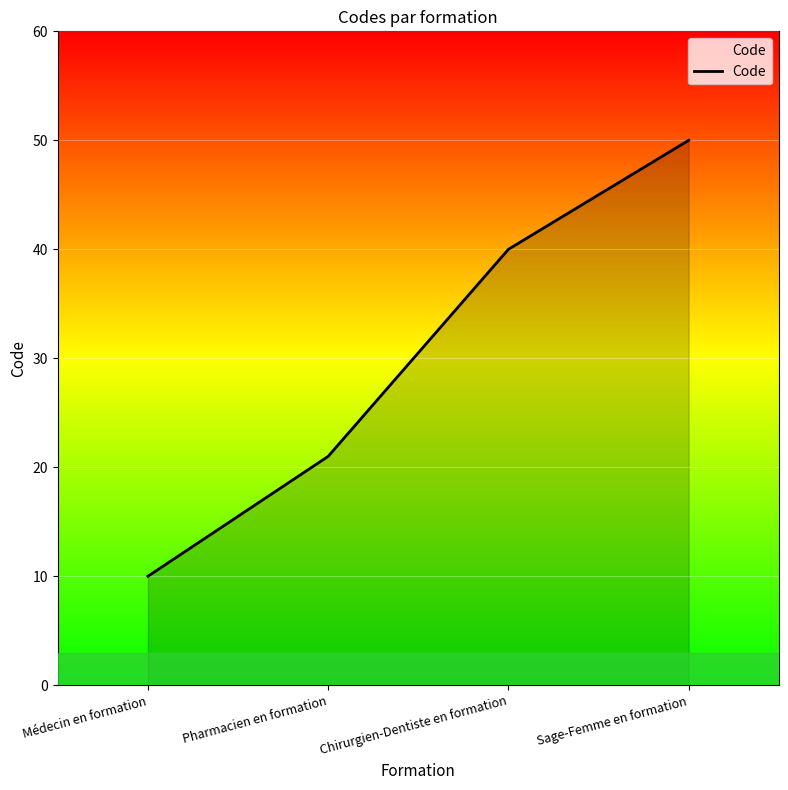

Which category has the lowest value across all series?

Médecin en formation